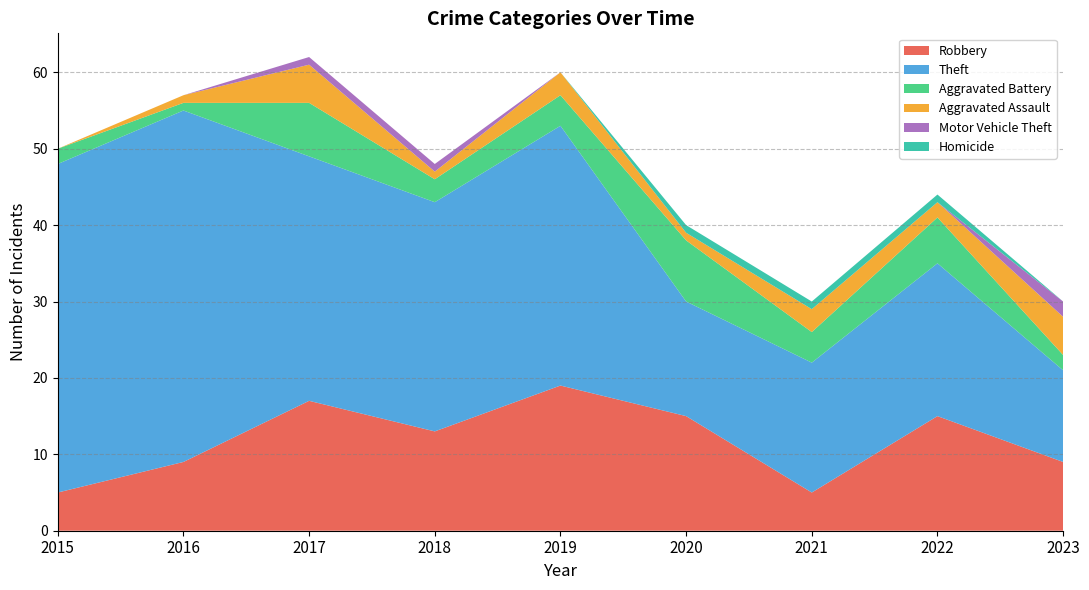

Reading right to left, list all the values displayed in this chart.

Robbery: 9	15	5	15	19	13	17	9	5
Theft: 12	20	17	15	34	30	32	46	43
Aggravated Battery: 2	6	4	8	4	3	7	1	2
Aggravated Assault: 5	2	3	1	3	1	5	1	0
Motor Vehicle Theft: 2	0	0	0	0	1	1	0	0
Homicide: 0	1	1	1	0	0	0	0	0